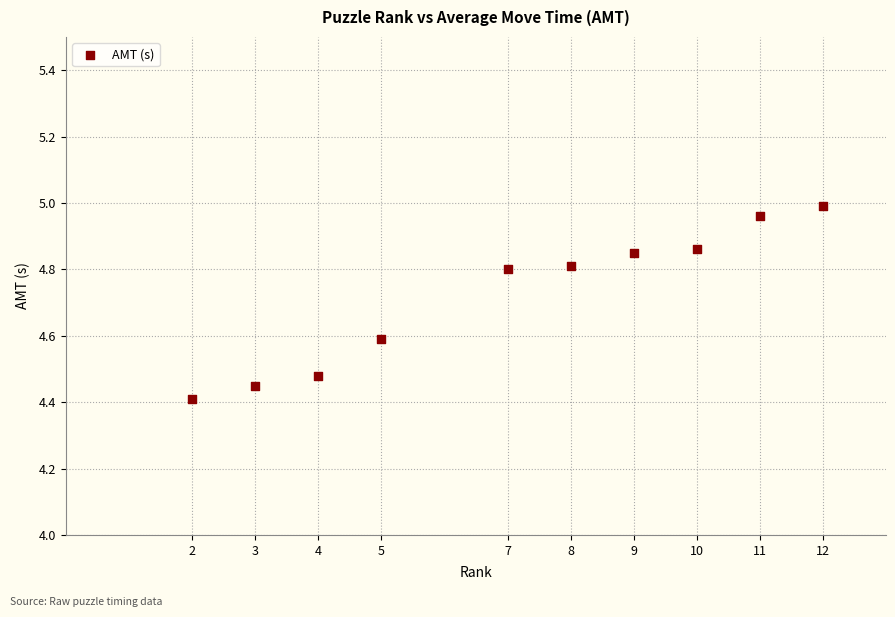

What is the range of X values (max minus min)?

10.0